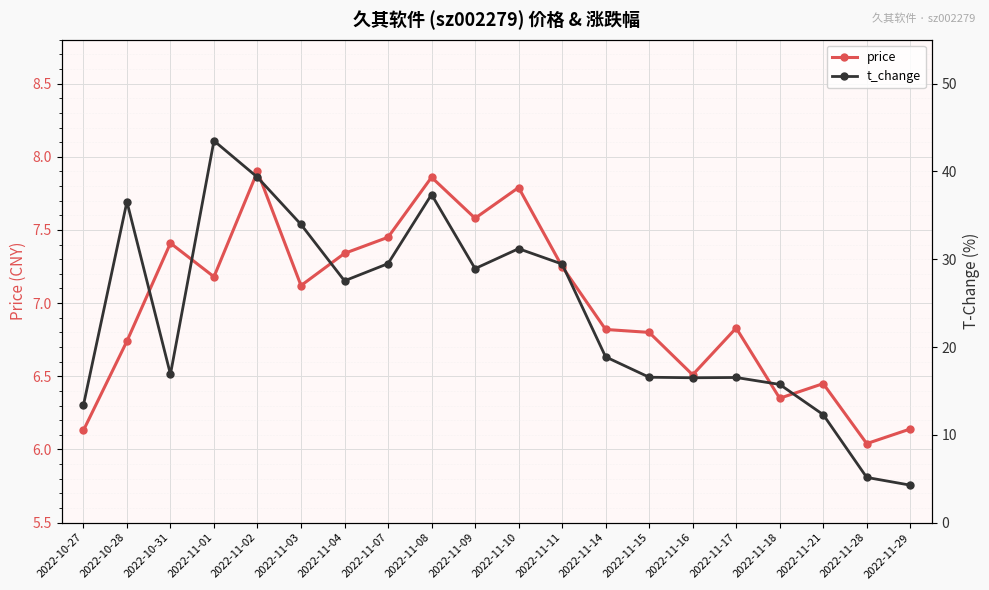

Rank the series at 2022-11-09 from lowest to highest value.

price, t_change